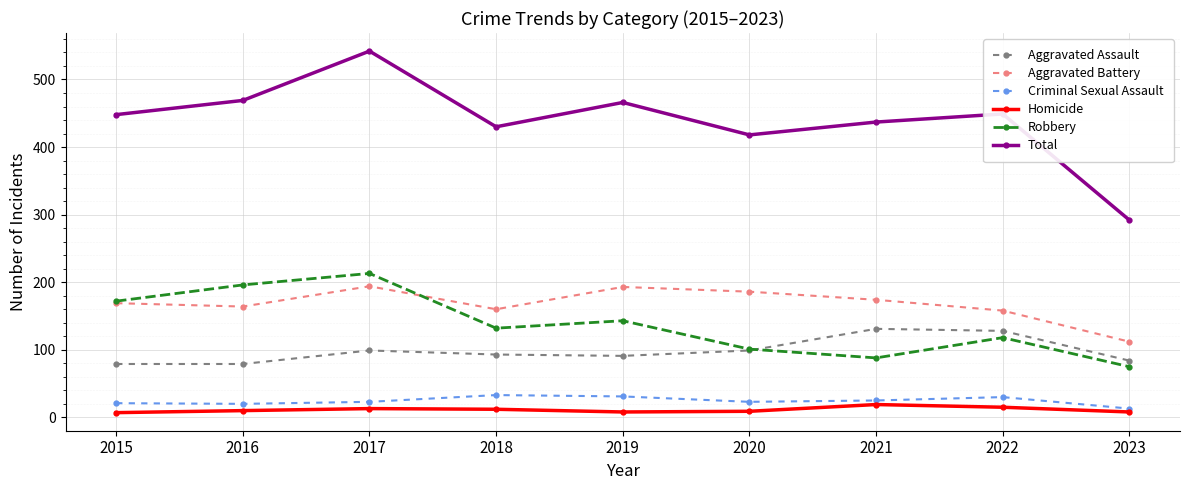

At which category does the chart reach its peak across all series?

2017